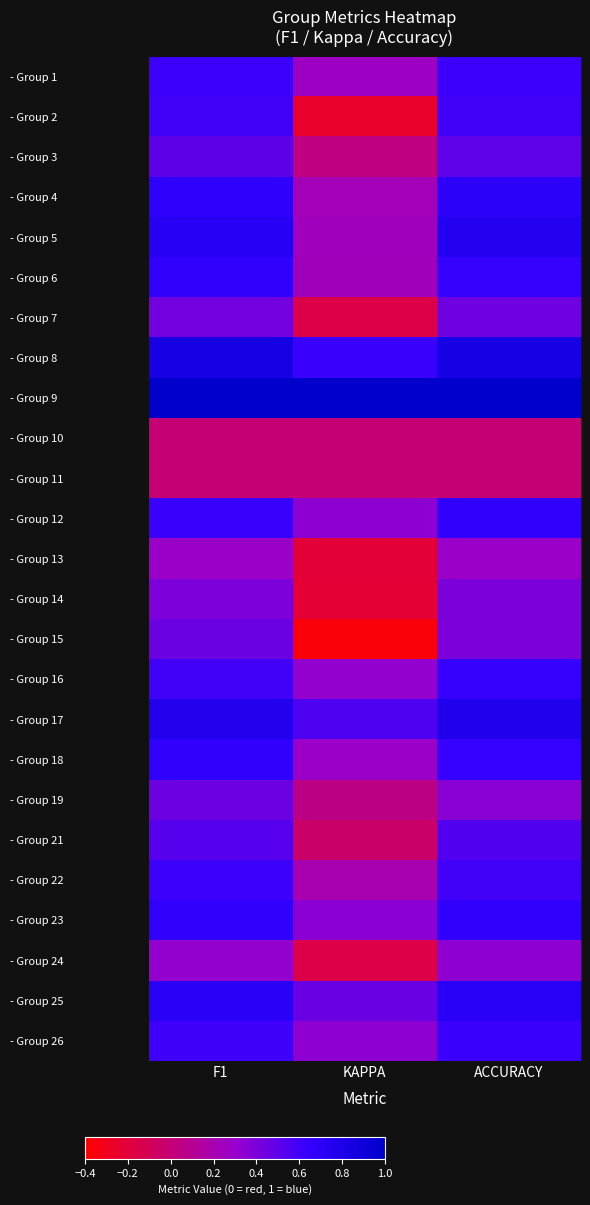

Rank the series at F1 from lowest to highest value.

- Group 10, - Group 11, - Group 13, - Group 24, - Group 14, - Group 7, - Group 19, - Group 15, - Group 3, - Group 21, - Group 16, - Group 2, - Group 26, - Group 1, - Group 22, - Group 12, - Group 6, - Group 23, - Group 18, - Group 4, - Group 25, - Group 5, - Group 17, - Group 8, - Group 9